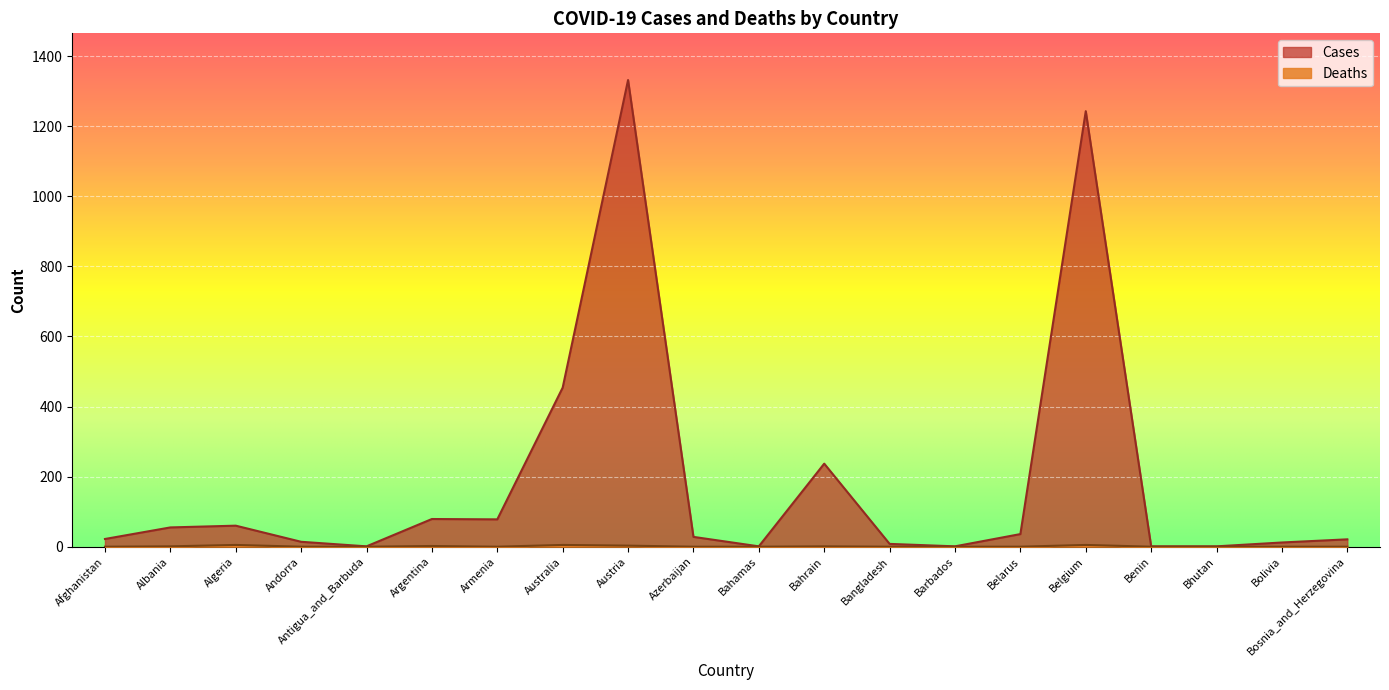

True or false: Deaths has a value of 5 at Algeria.

True